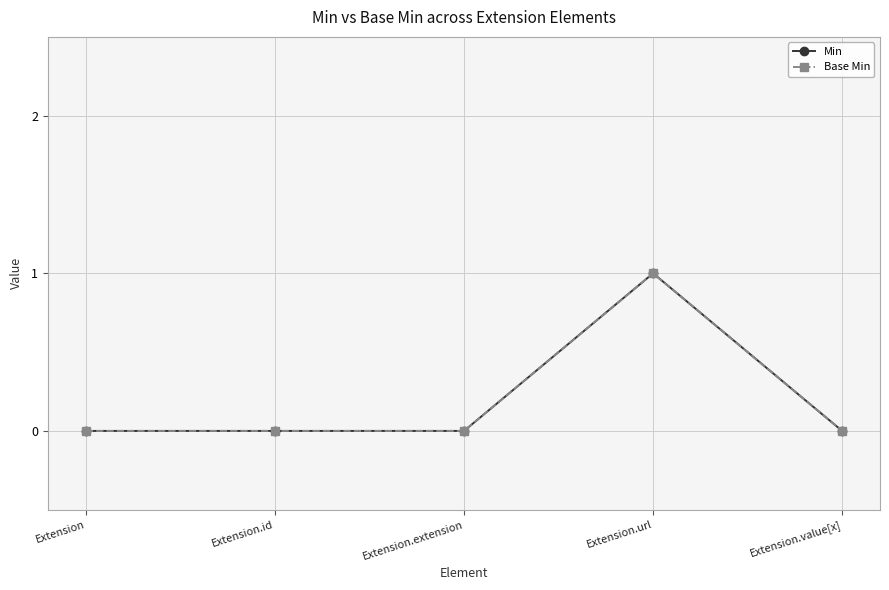

At which category does Base Min reach its first local peak?

Extension.url